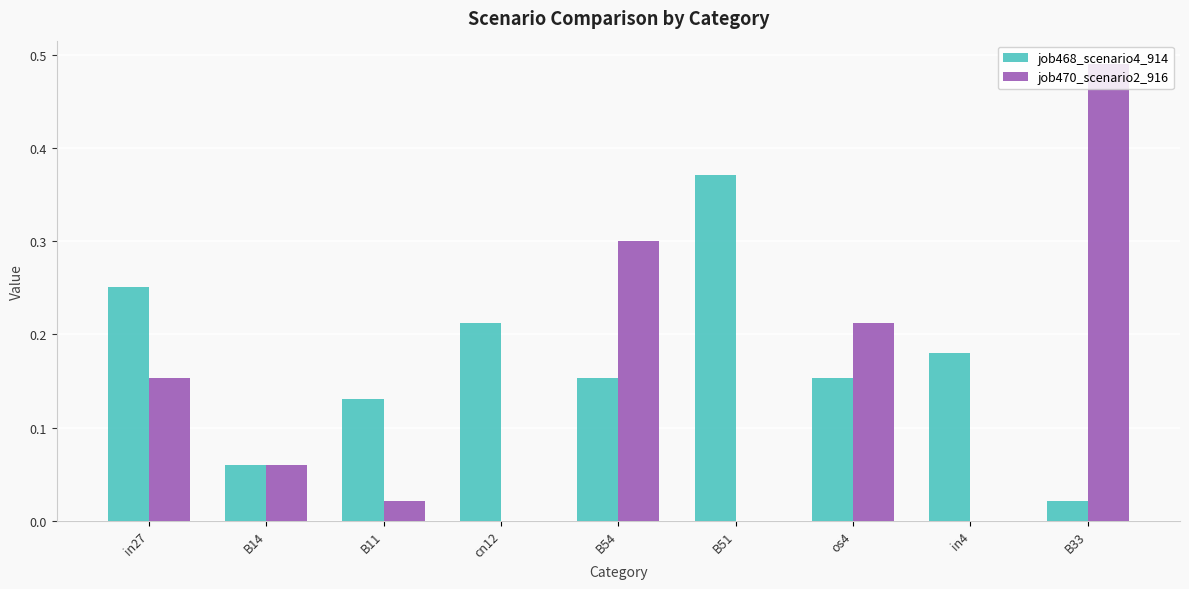

The job470_scenario2_916 series shows 0.0 at cn12. True or false?

True